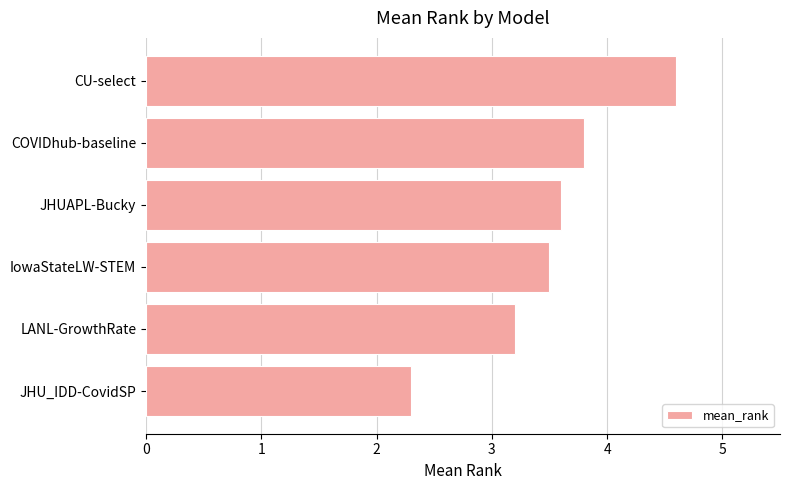

The value at CU-select is 4.6. True or false?

True